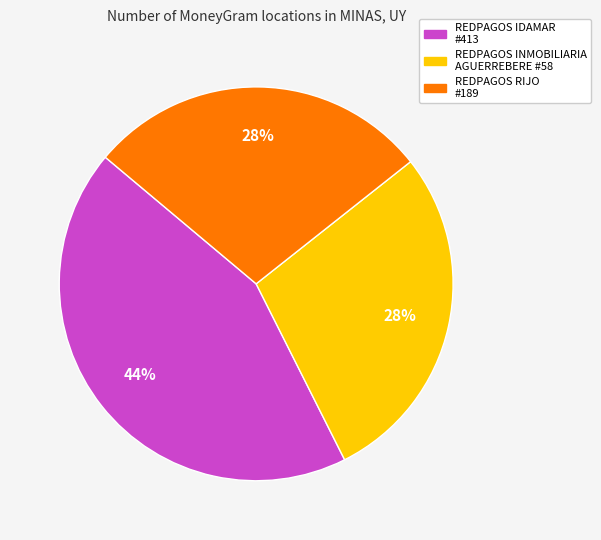

To the nearest percent, what is the average slice percentage?

33%